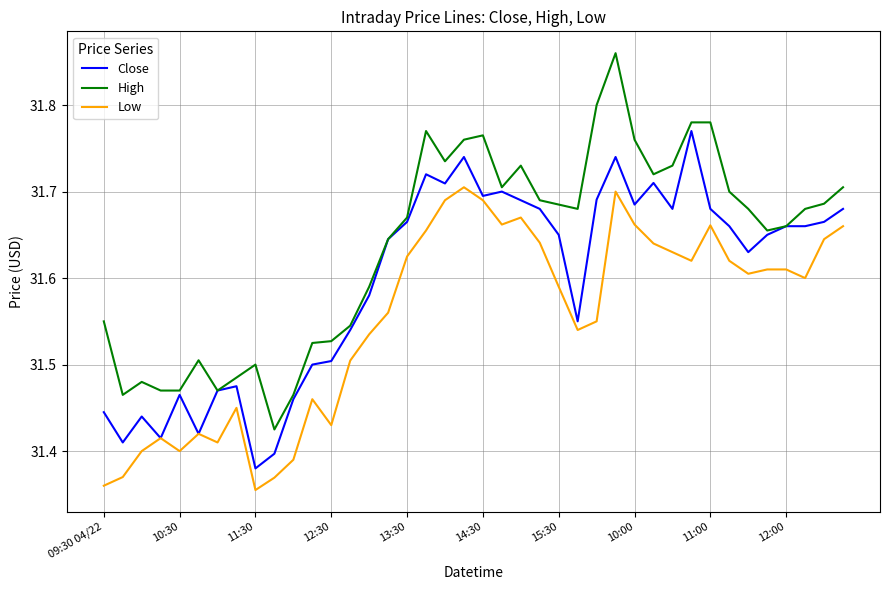

True or false: Low and High cross at least once.

False